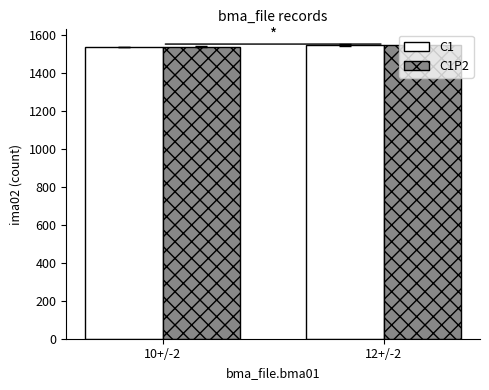

The C1 series shows 957.1 at 10+/-2. True or false?

False